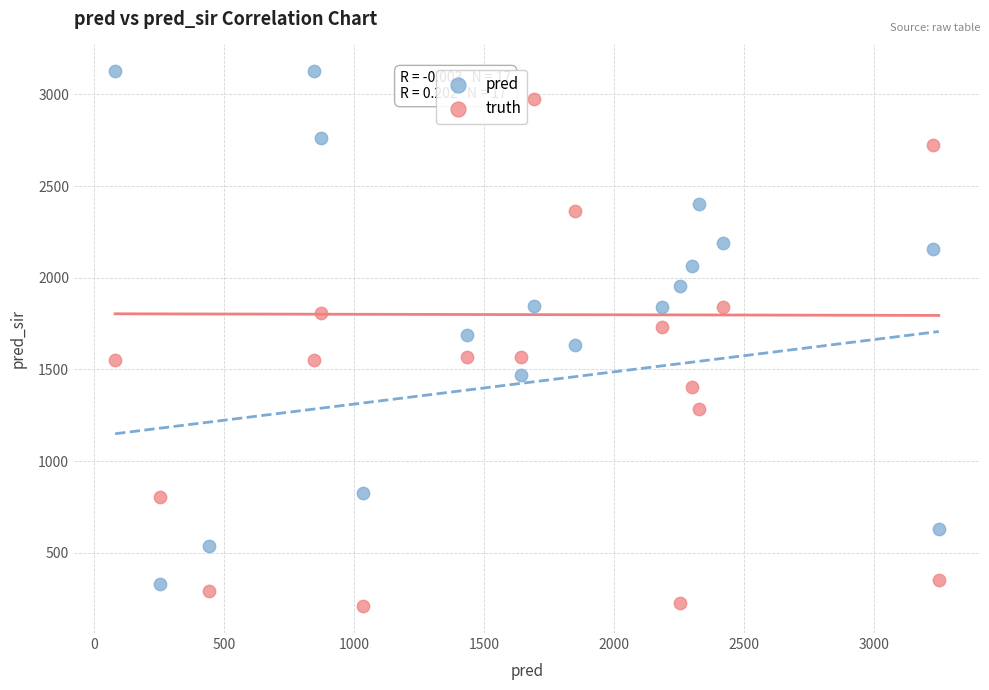

What is the X range (max minus min) for the scatter plot?

3168.0